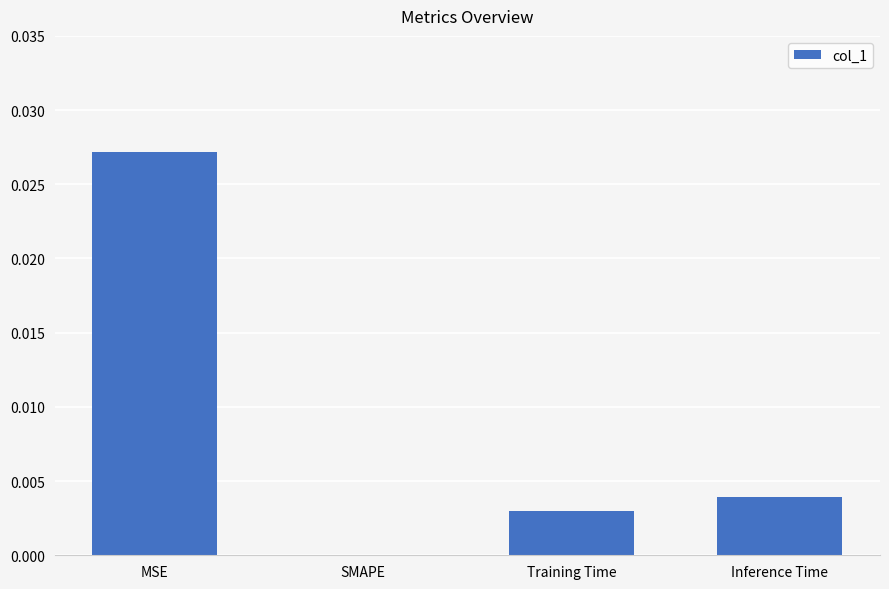

Are the bars grouped side by side (vs. stacked)?

No